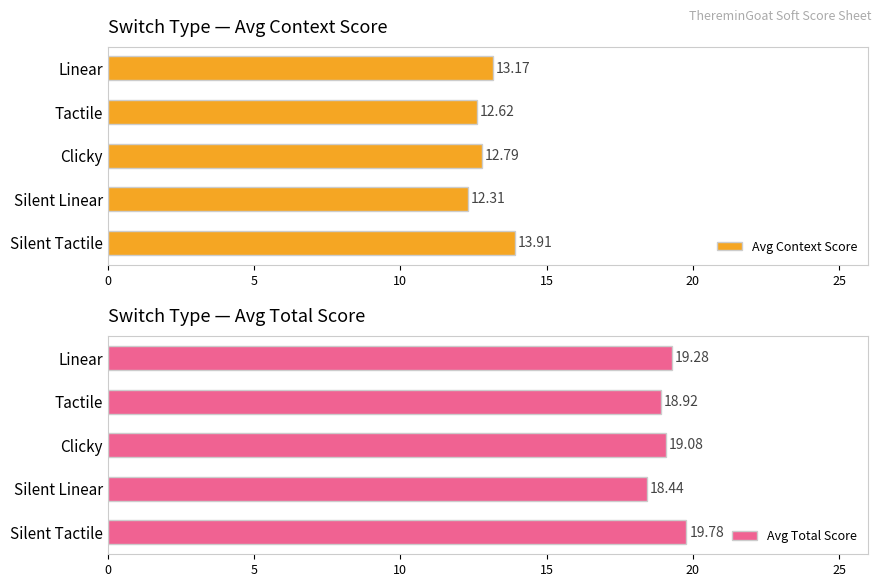

How many bars are there in total?

10